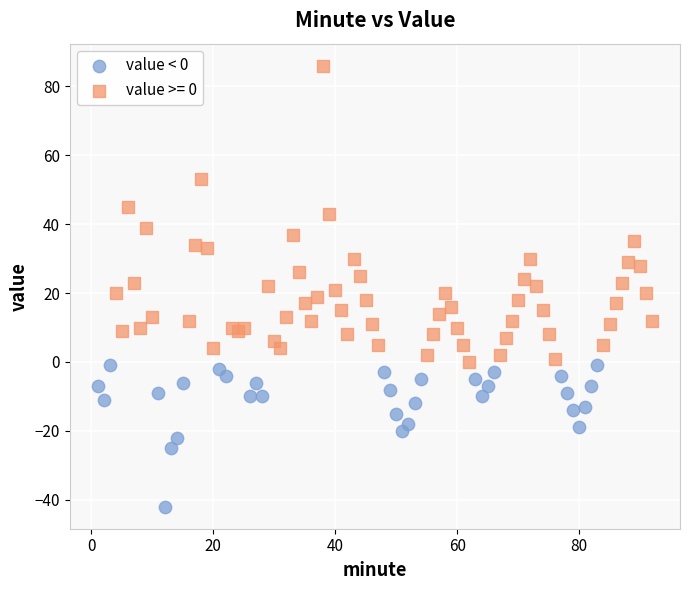

Which series has the widest spread of Y values?

value >= 0